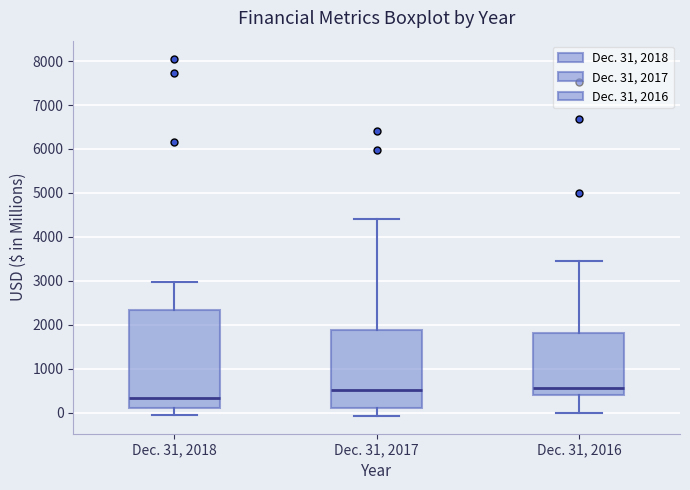

Reading left to right, read every box against the y-axis: the position of its median line, the range the box covers, and the ends of its whiskers. The values are not printed on the chart, so give them approximately, as read against the axis.

Dec. 31, 2018: median 300, box 100 to 2300, whiskers -100 to 3000
Dec. 31, 2017: median 500, box 100 to 1900, whiskers -100 to 4400
Dec. 31, 2016: median 600, box 400 to 1800, whiskers 0 to 3400